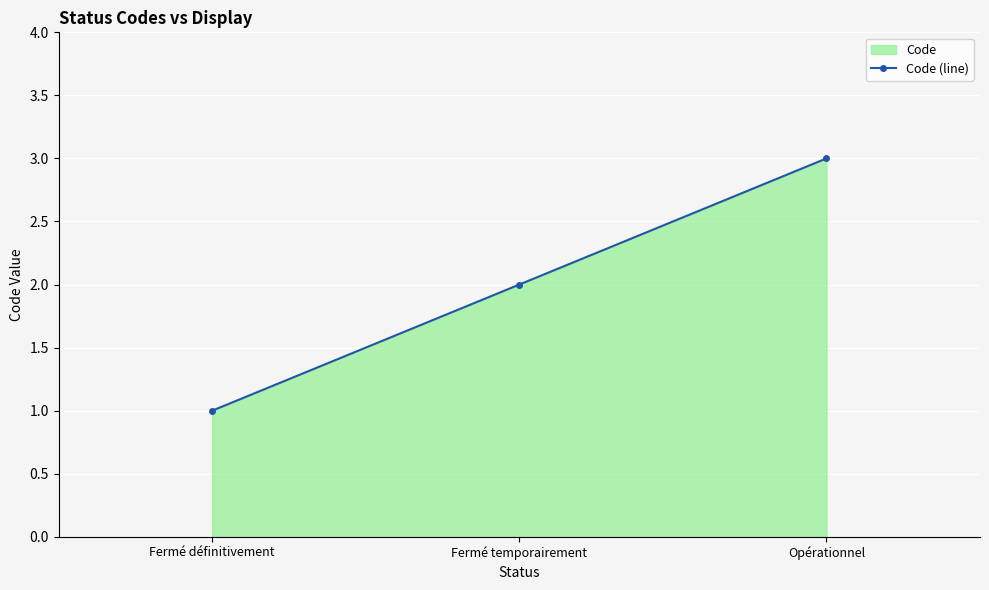

Count the values in the range 1 to 3.

3